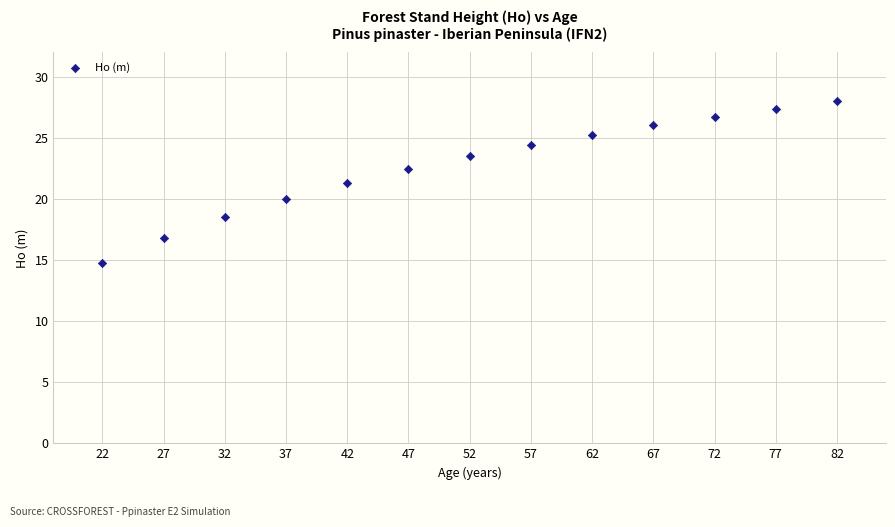

What is the range of Y values (max minus min)?

13.3